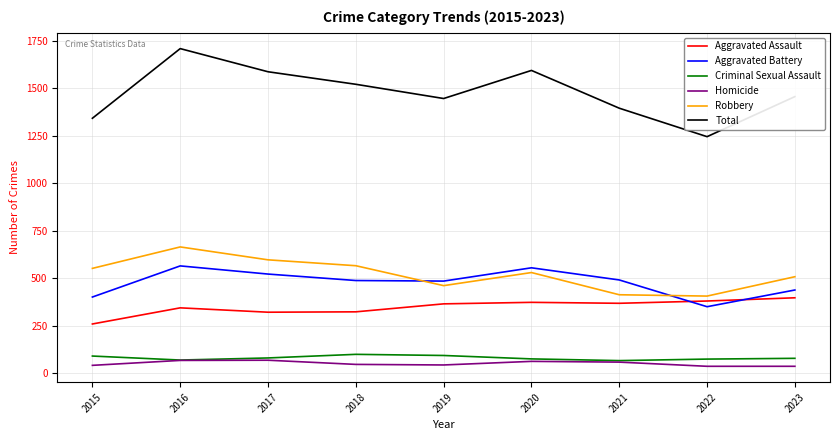

Between 2015 and 2020, which series saw the biggest shift?

Total